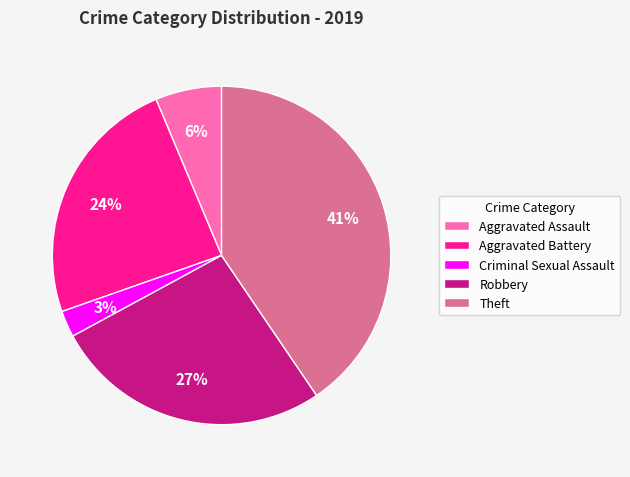

True or false: Aggravated Battery accounts for 15% of the total.

False